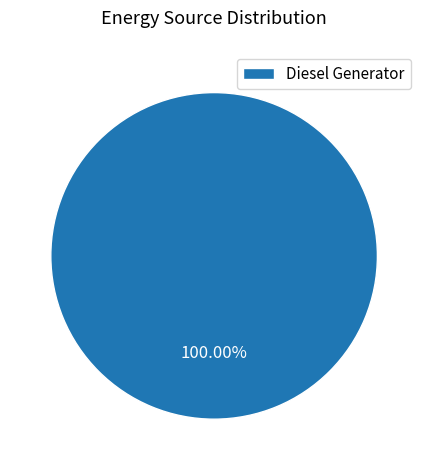

Which slice represents more than half of the pie?

Diesel Generator